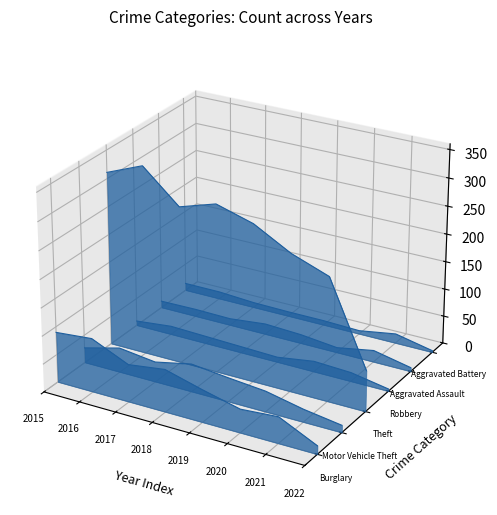

How many distinct data groups are displayed?

6